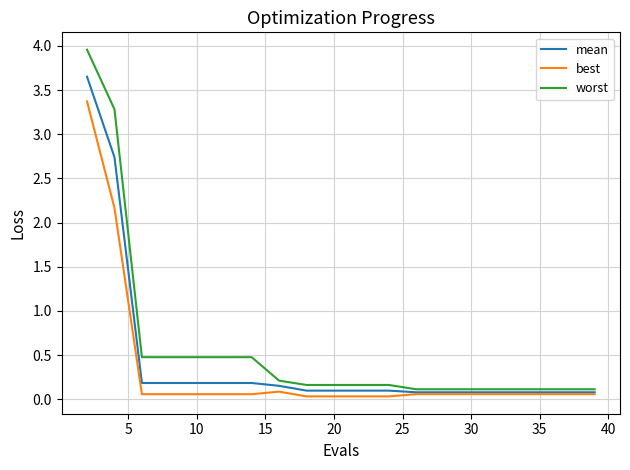

What is the lowest value of the mean series?

0.1